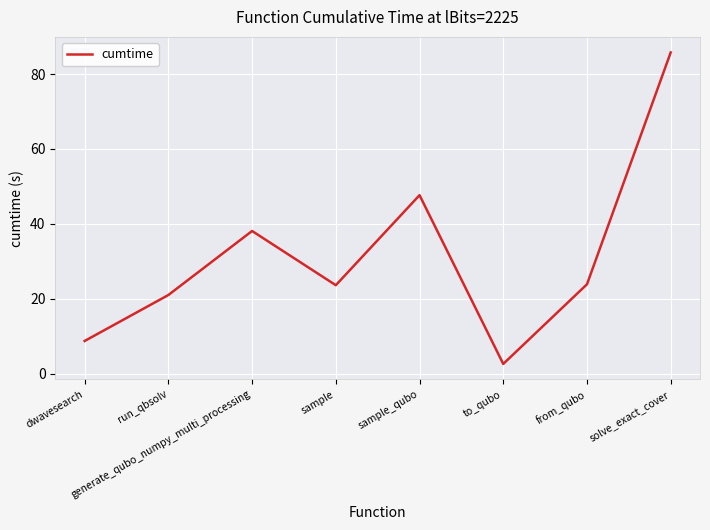

How many lines are shown in the chart?

1